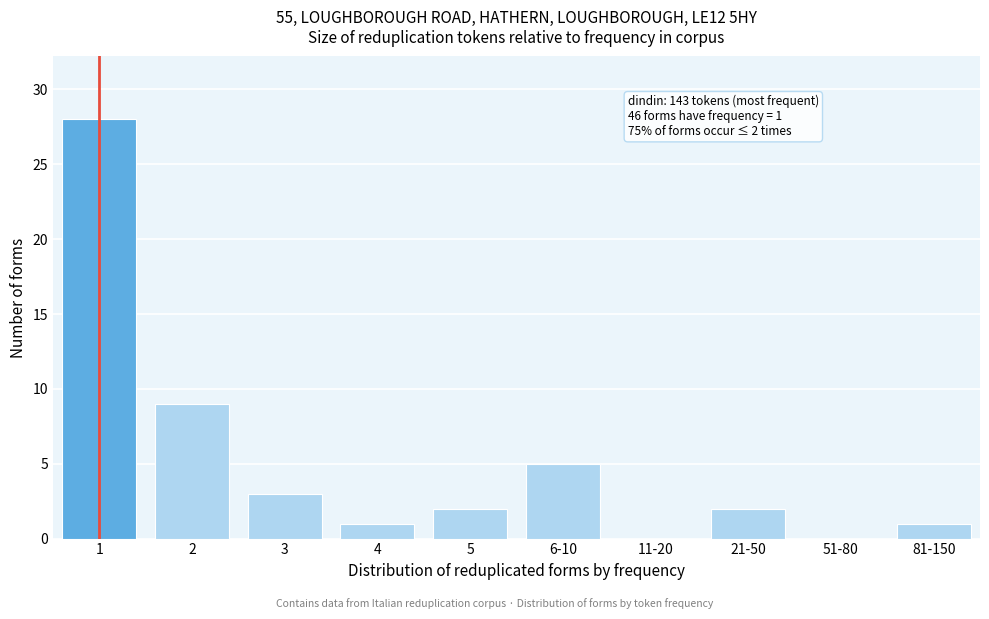

Reading right to left, what are all the values shown in this chart?

81-150=1	51-80=0	21-50=2	11-20=0	6-10=5	5=2	4=1	3=3	2=9	1=28